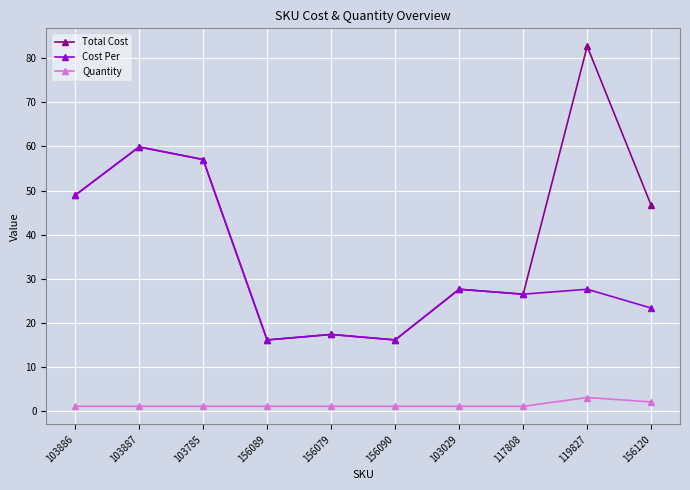

What position from the left is 117808?

8